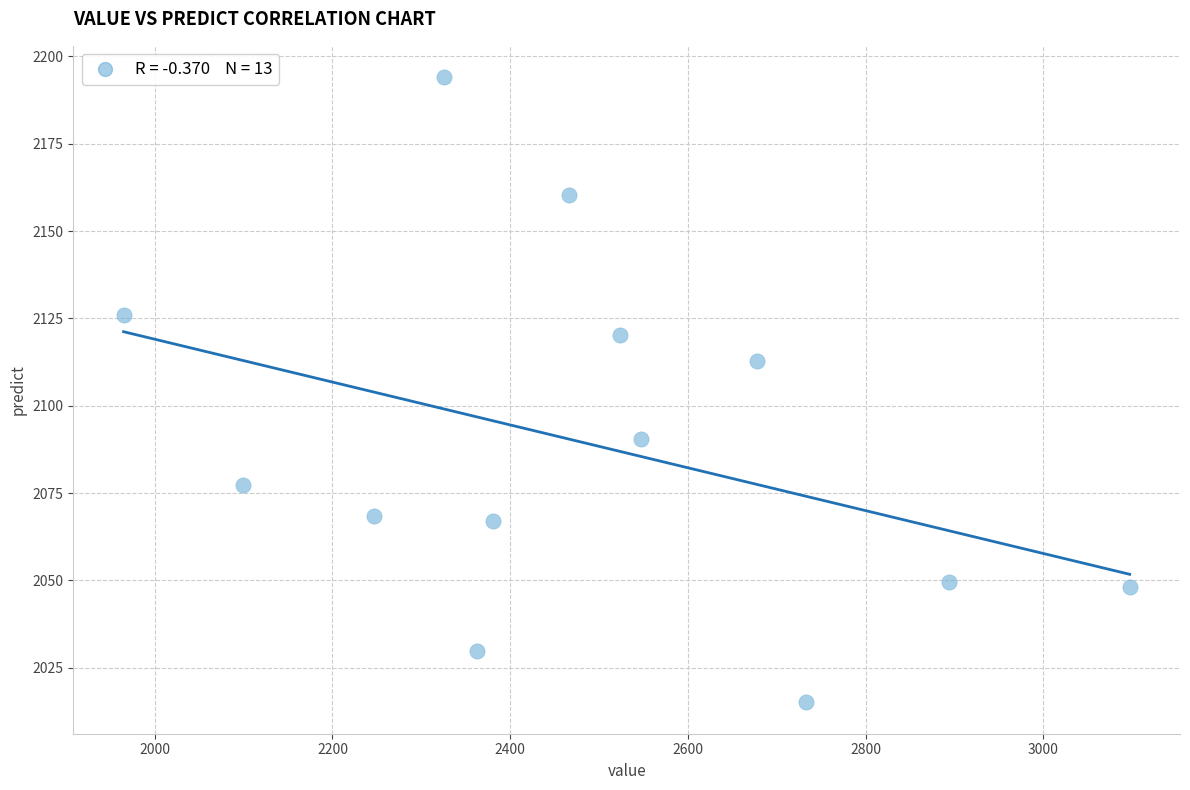

What is the range of Y values (max minus min)?

179.0